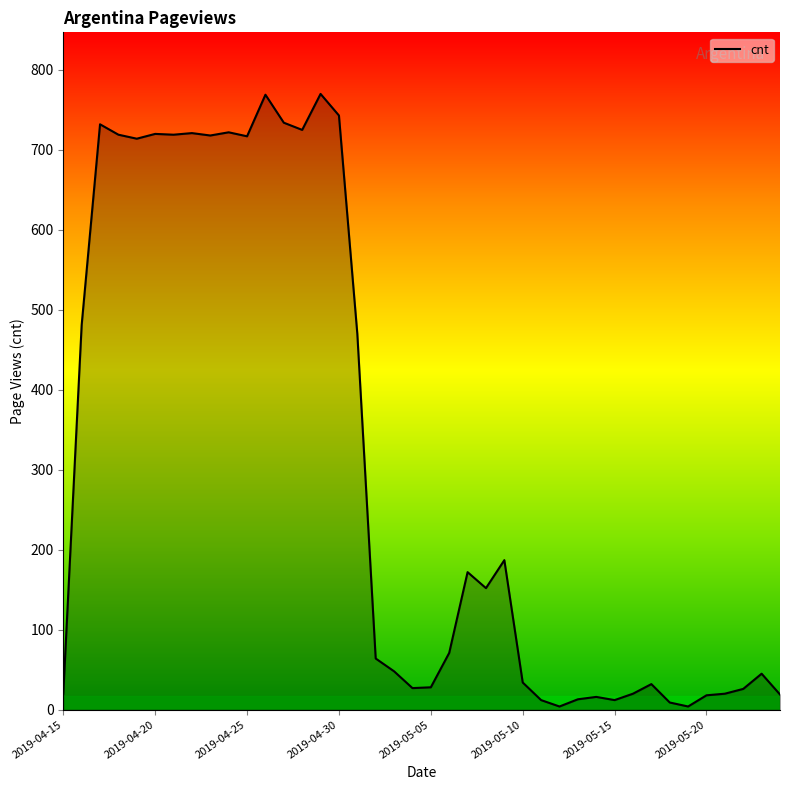

How many data points are above 71?

19